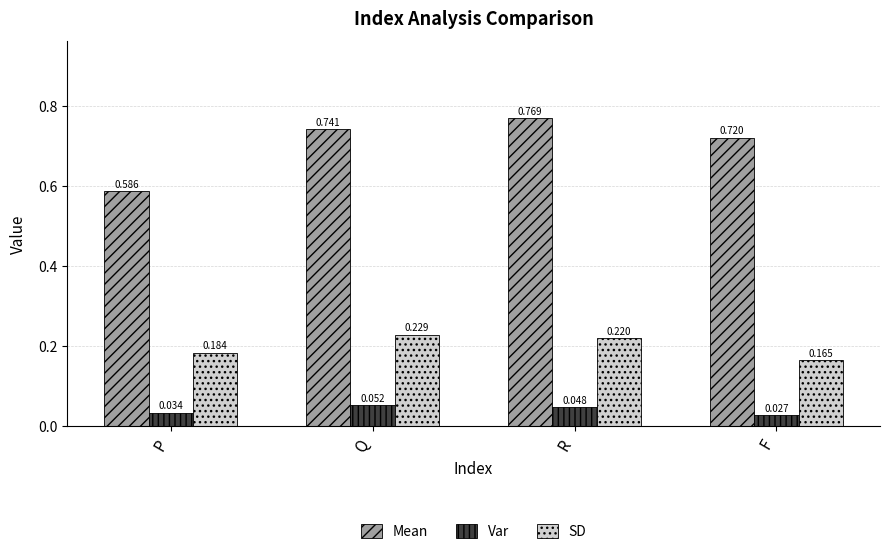

List the labels in order of Mean value, smallest first.

P, F, Q, R